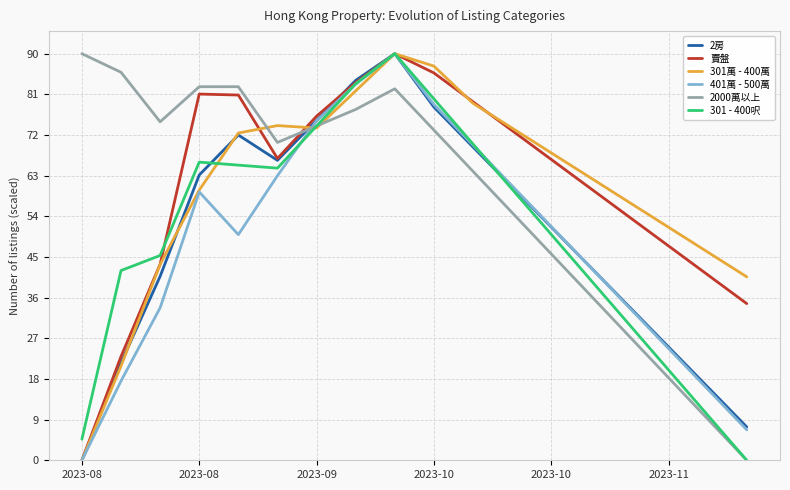

What is the difference between the maximum and second lowest values in the 2000萬以上 series?

80.9